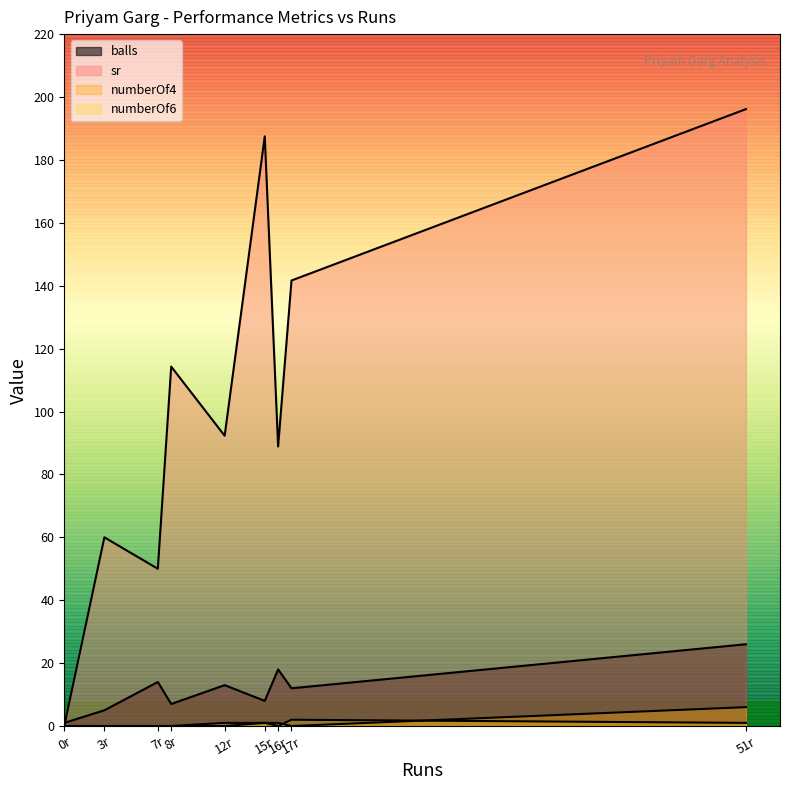

The value of balls at 8 is 4.0. True or false?

False